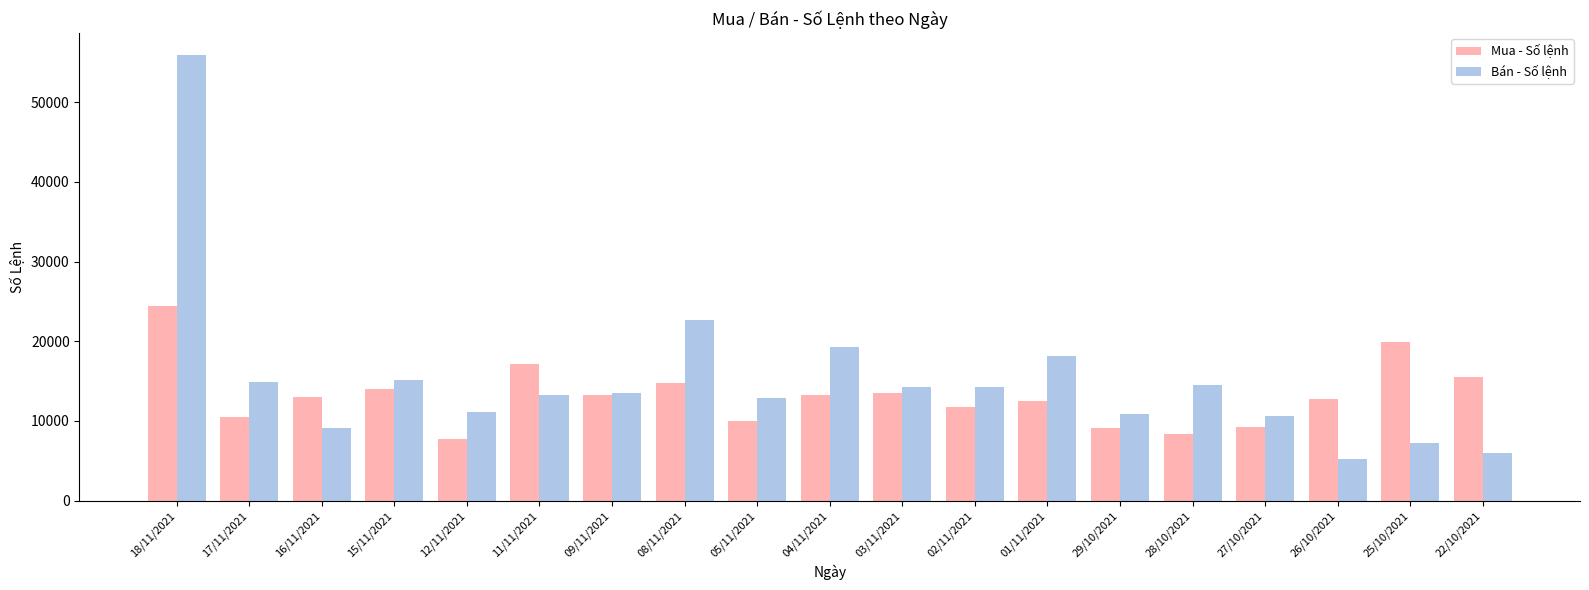

What is the greatest value displayed?

55889